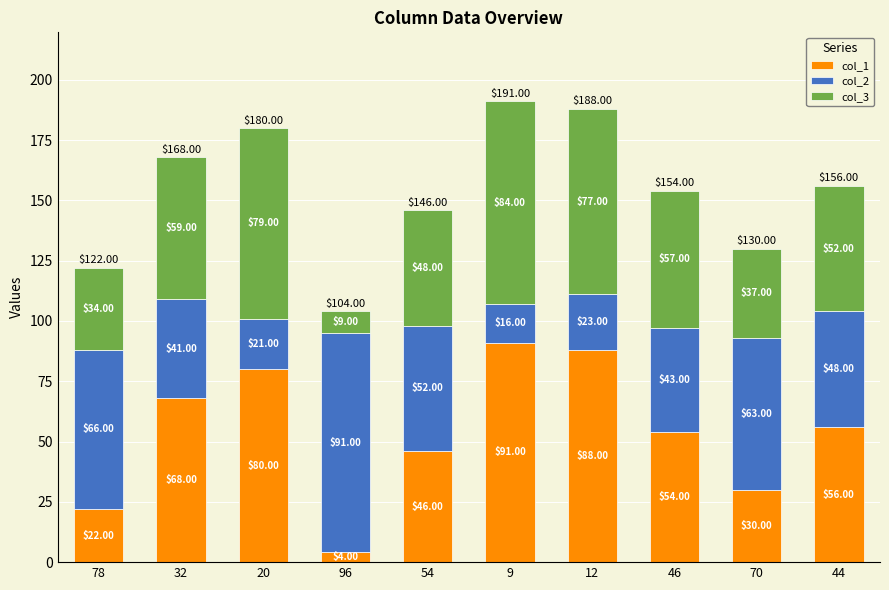

Count the number of categories in the chart.

10